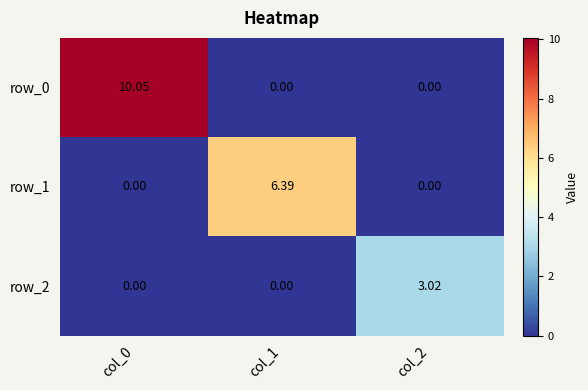

At which category is the sum across all series the highest?

col_0